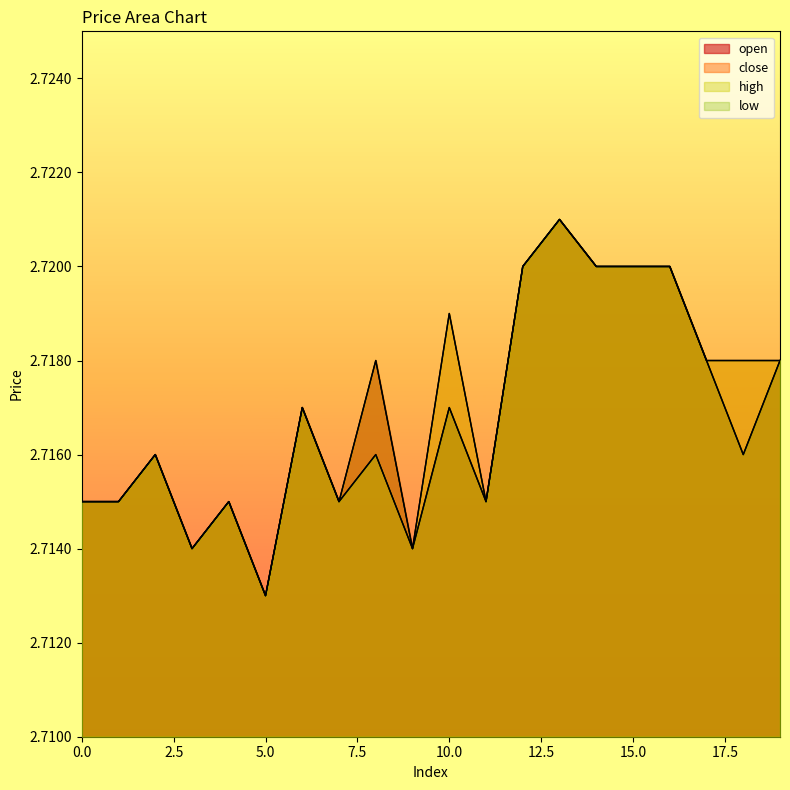

What is the value of the open point at the 10th from the left?

2.7